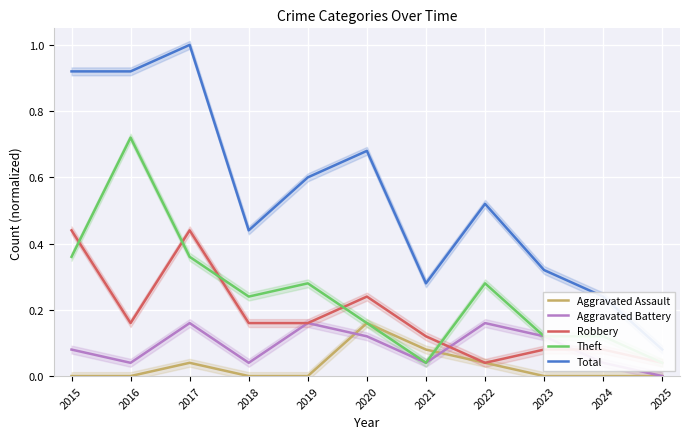

Between which two adjacent categories do Robbery and Aggravated Battery first intersect?

2021 and 2022